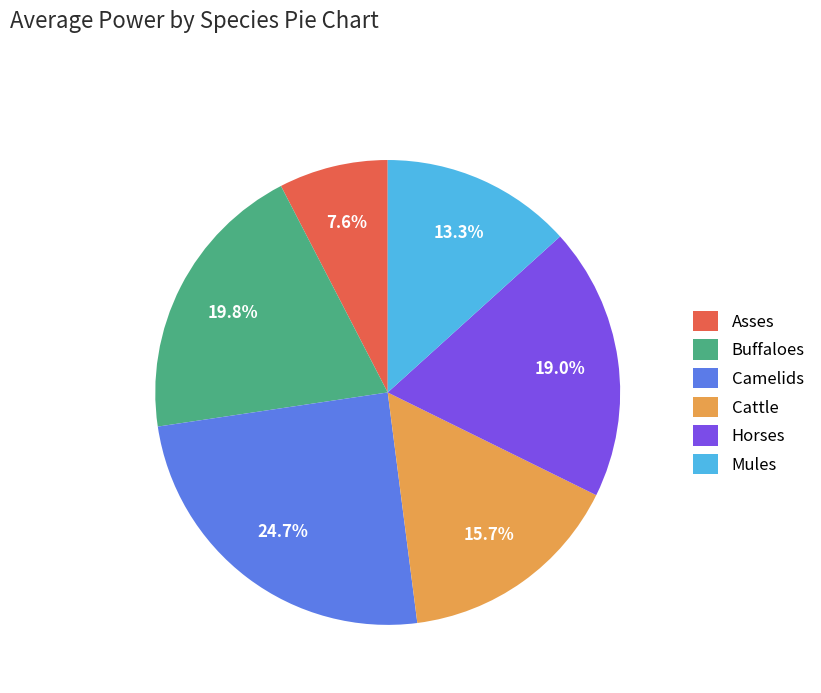

Which slice is the smallest?

Asses